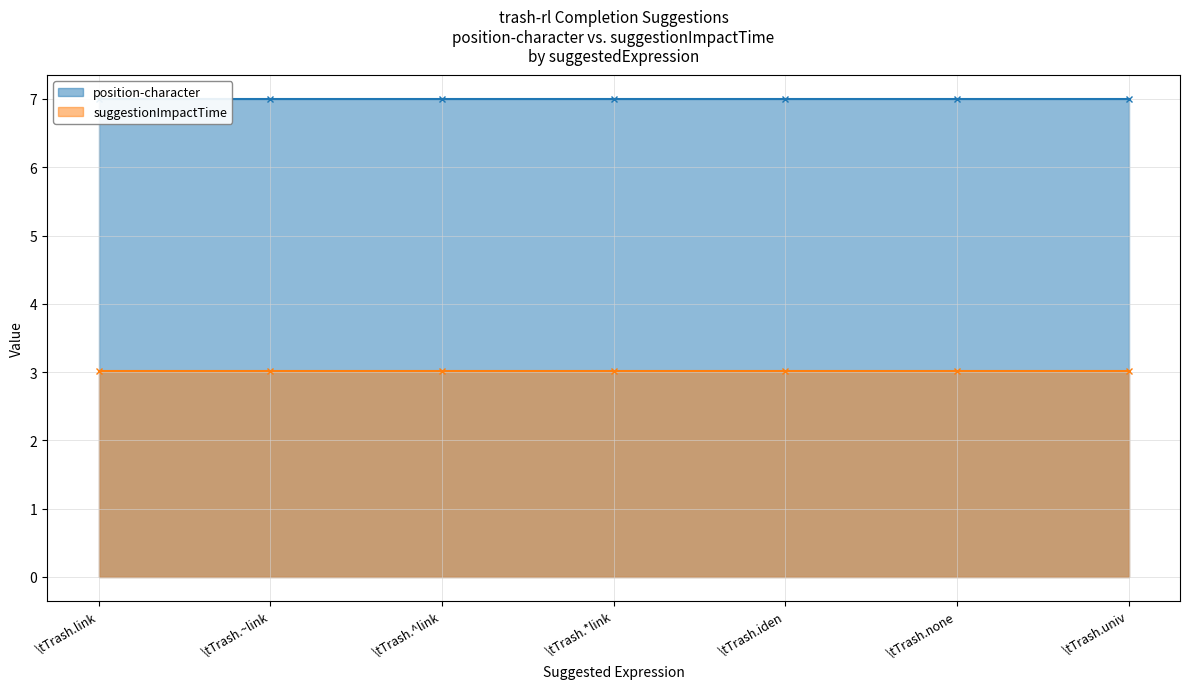

What is the minimum value for position-character?

7.0